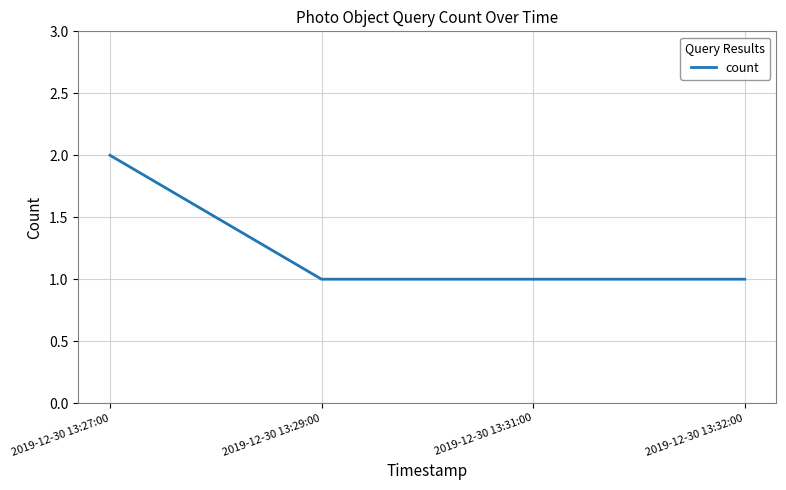

What is the difference between the values at 2019-12-30 13:27:00 and 2019-12-30 13:29:00?

1